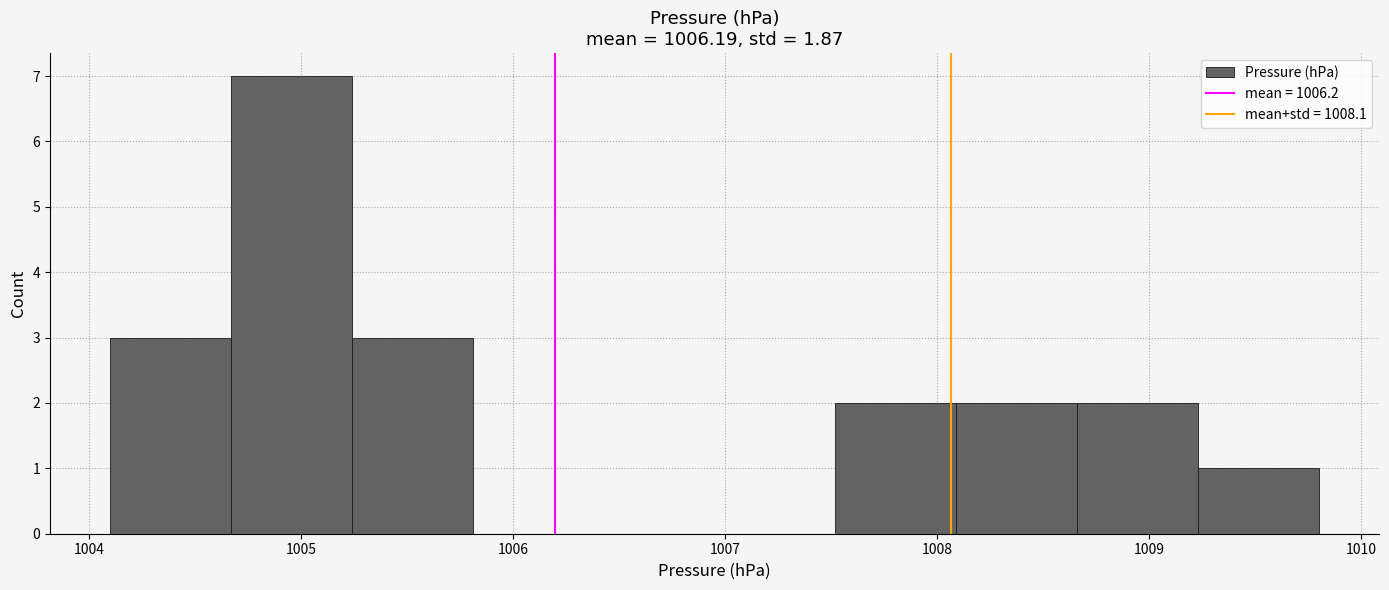

Reading left to right, transcribe this chart: for each bar, give the range it covers on the x-axis and its height. Neither the bar edges nor the heights are printed on the chart, so give them approximately, as read against the axes.

1004.10 to 1004.67: 3
1004.67 to 1005.24: 7
1005.24 to 1005.81: 3
1005.81 to 1006.38: 0
1006.38 to 1006.95: 0
1006.95 to 1007.52: 0
1007.52 to 1008.09: 2
1008.09 to 1008.66: 2
1008.66 to 1009.23: 2
1009.23 to 1009.80: 1